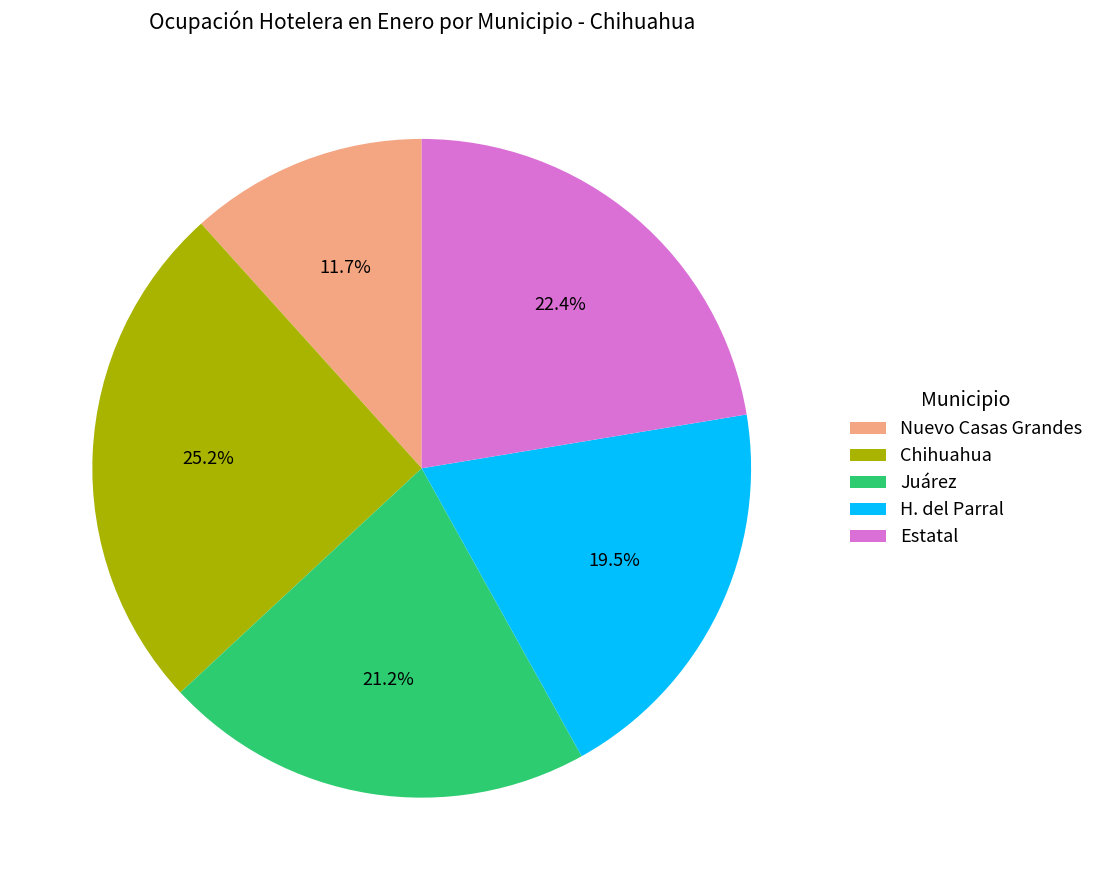

Between H. del Parral and Juárez, which is larger?

Juárez